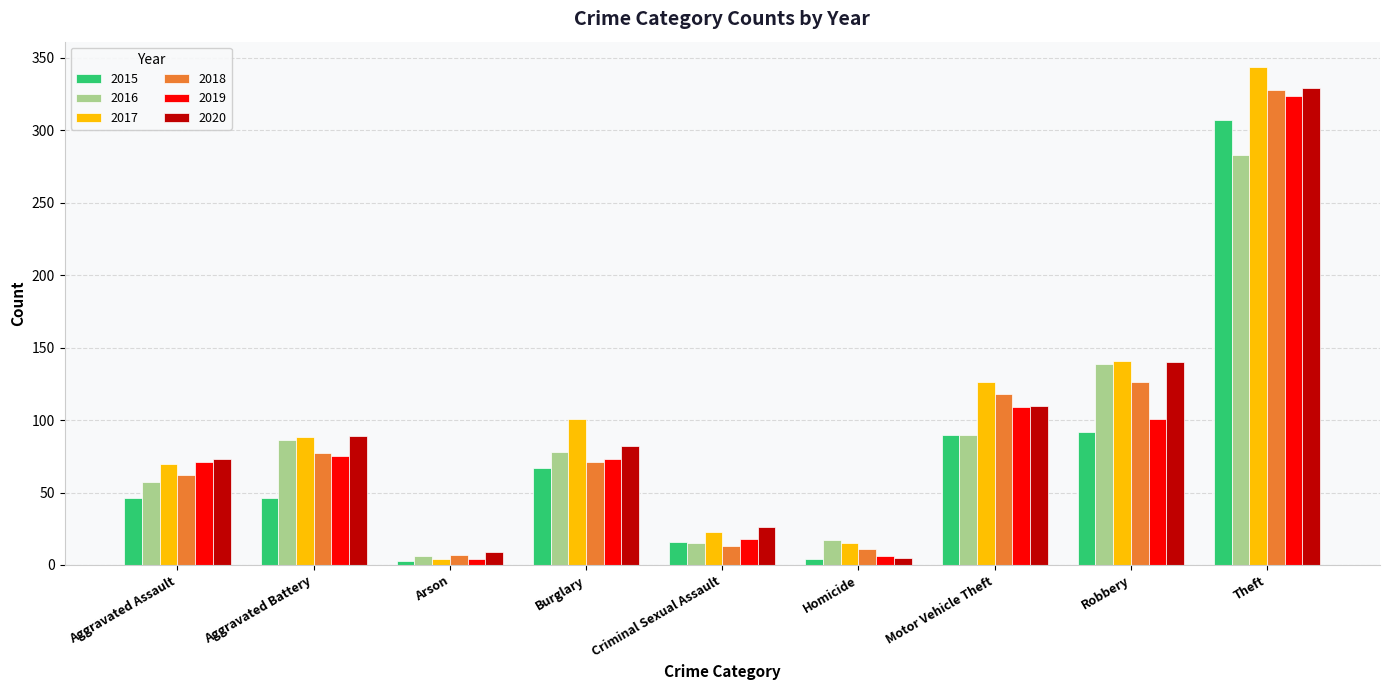

At how many categories does at least one series exceed 187?

1